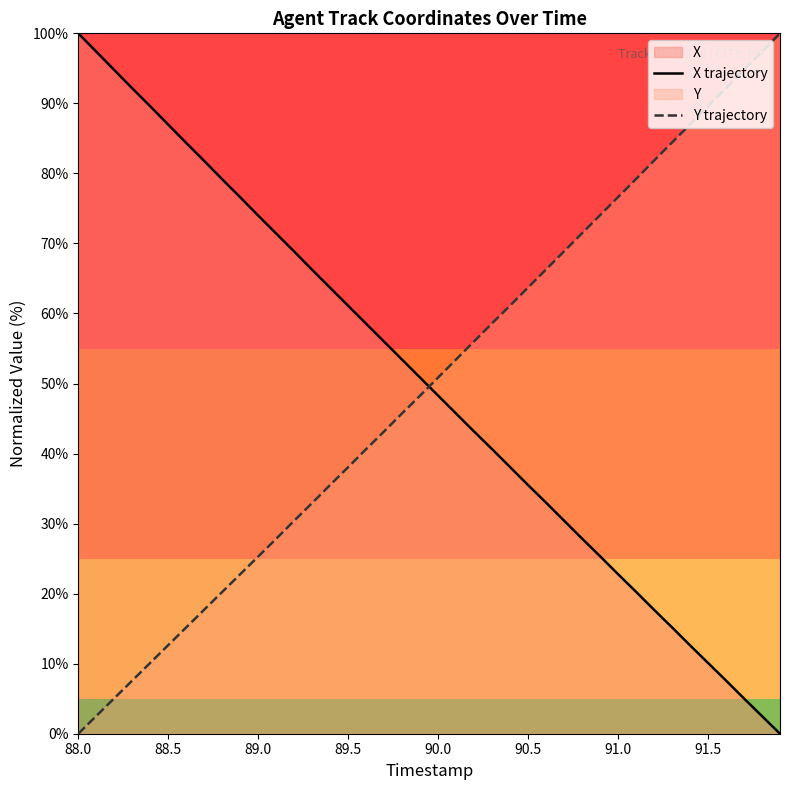

How many intersections are there between X trajectory and Y trajectory?

1